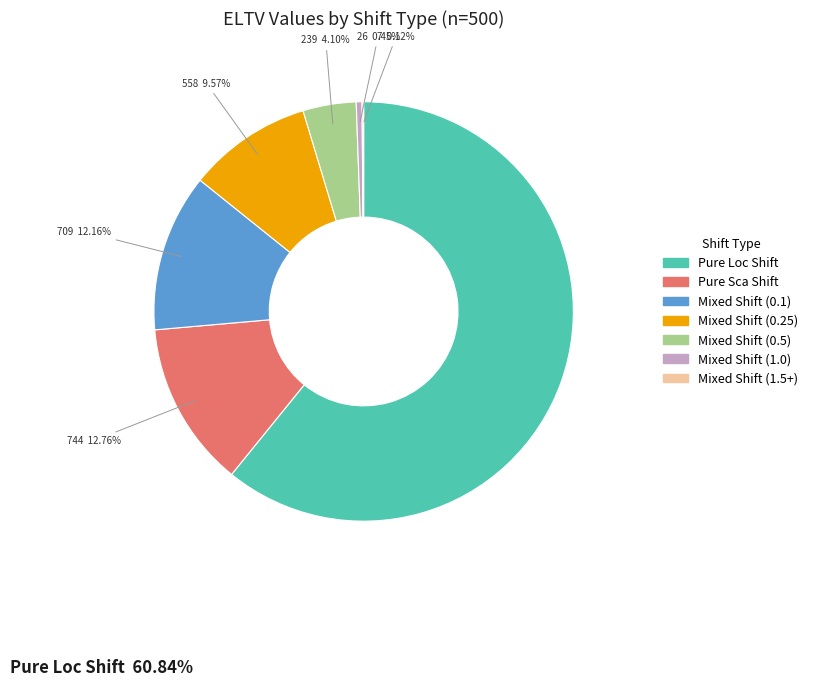

To the nearest percent, what is the difference between the largest and smallest slice percentages?

61%